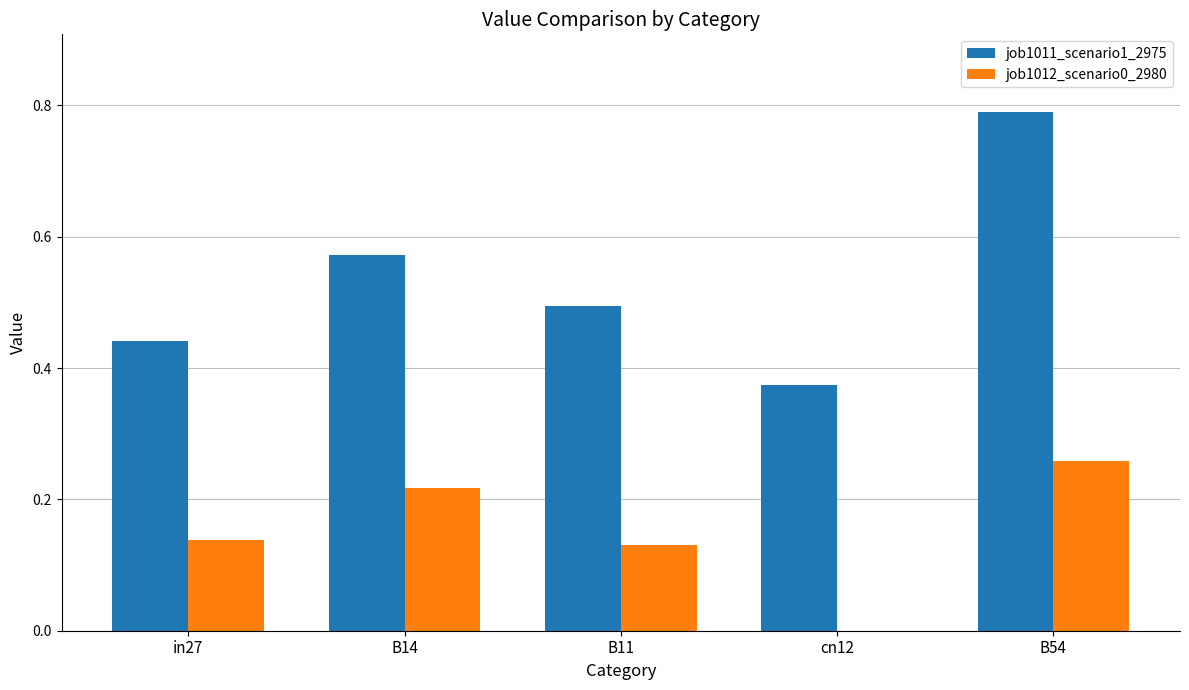

Between cn12 and B54, which series saw the biggest shift?

job1011_scenario1_2975